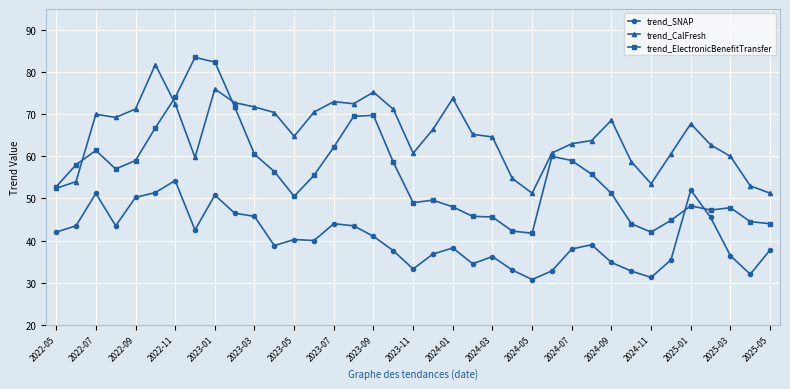

What is the value of the trend_ElectronicBenefitTransfer point at the 11th from the left?

60.5